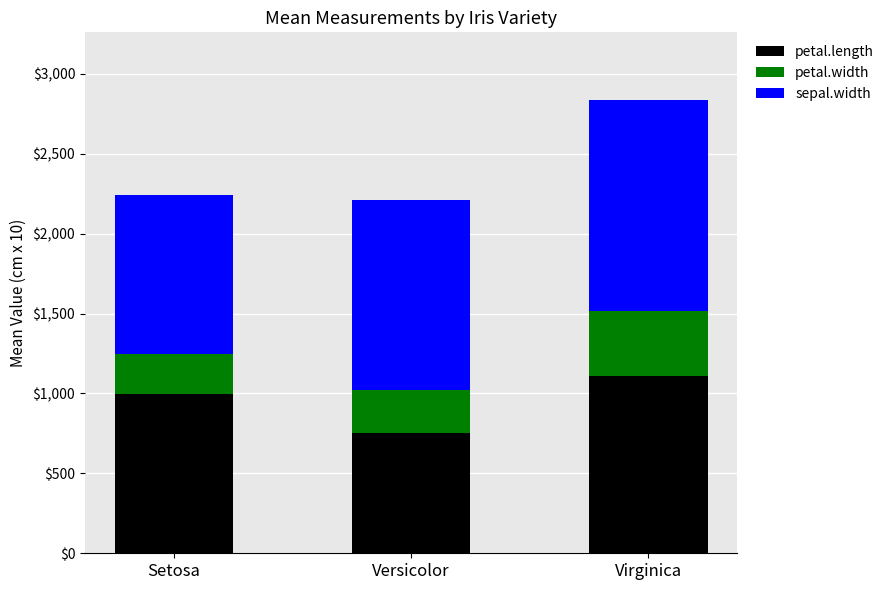

What is the sum of the petal.length values at Versicolor and Virginica?

1864.0